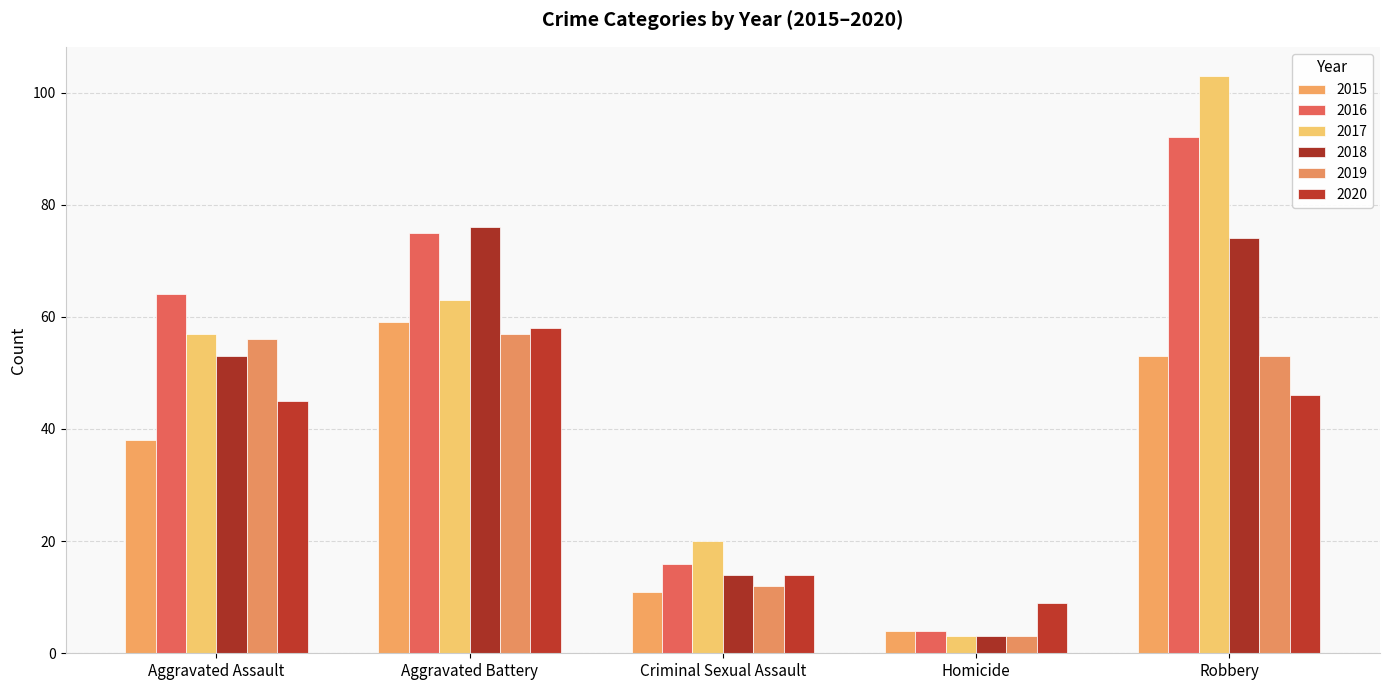

What is the average value of the 2017 series?

49